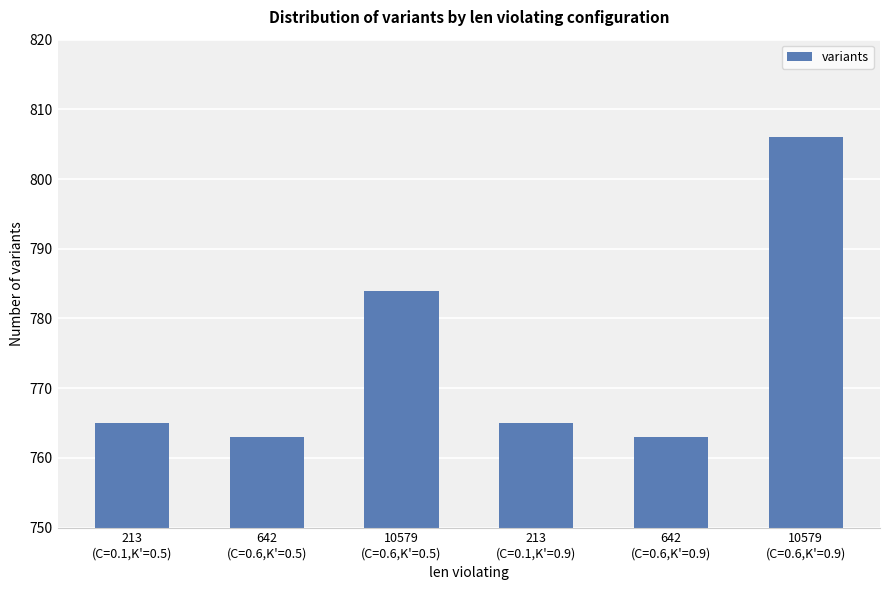

What is the value of the 6th bar from the left?

806